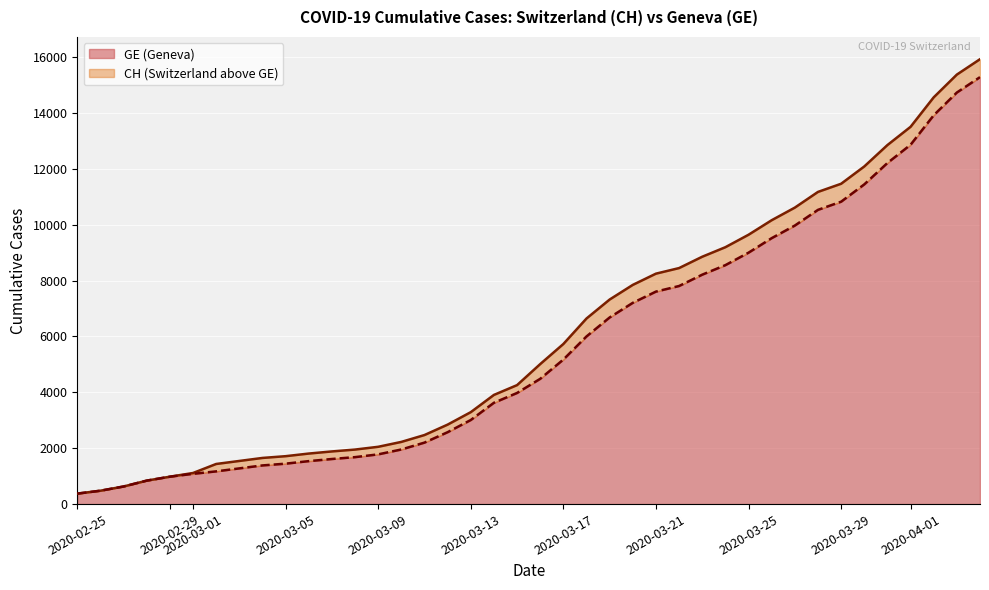

Is it true that CH (line) equals 769 at 2020-03-25?

False